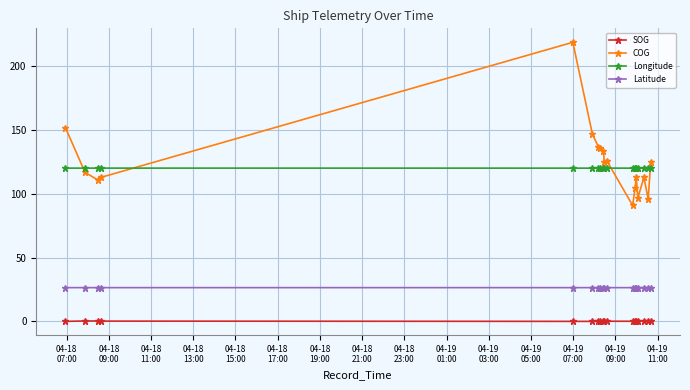

True or false: Longitude and SOG cross at least once.

False